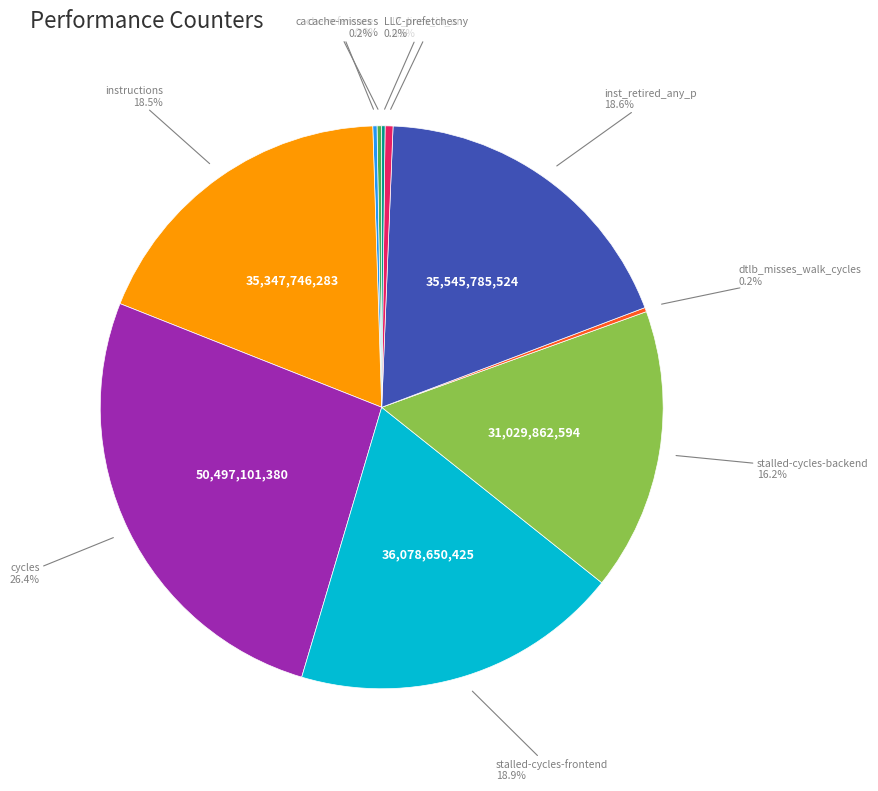

To the nearest percent, what is the combined percentage of inst_retired_any_p and stalled-cycles-backend?

35%